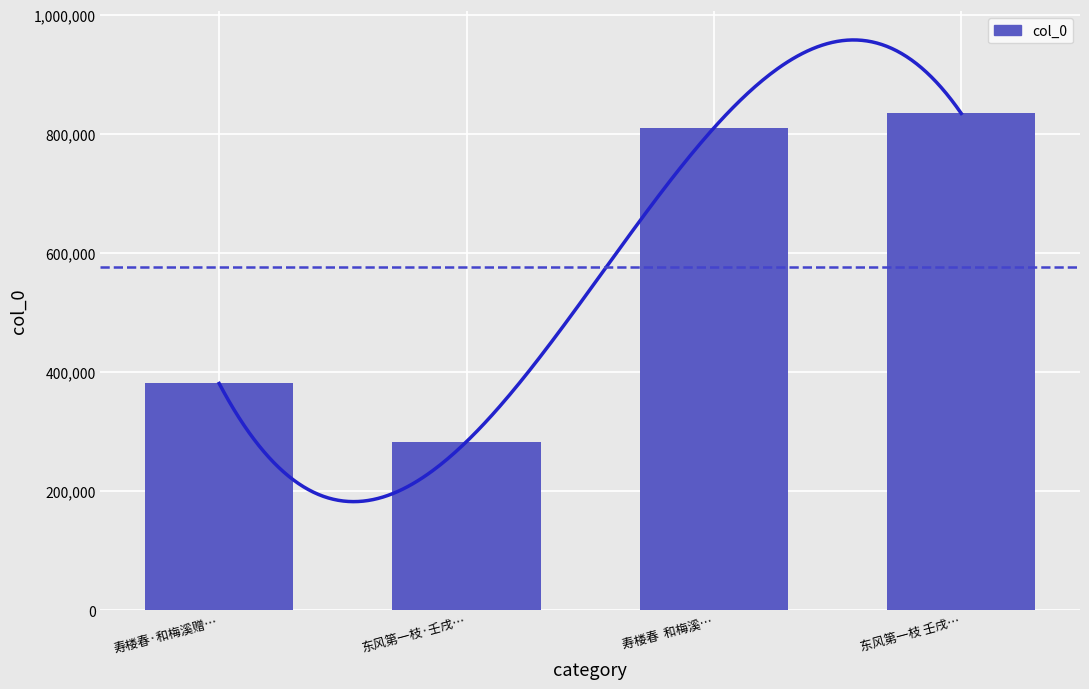

What is the change in value from 寿楼春·和梅溪赠… to 东风第一枝·壬戌…?

-97702